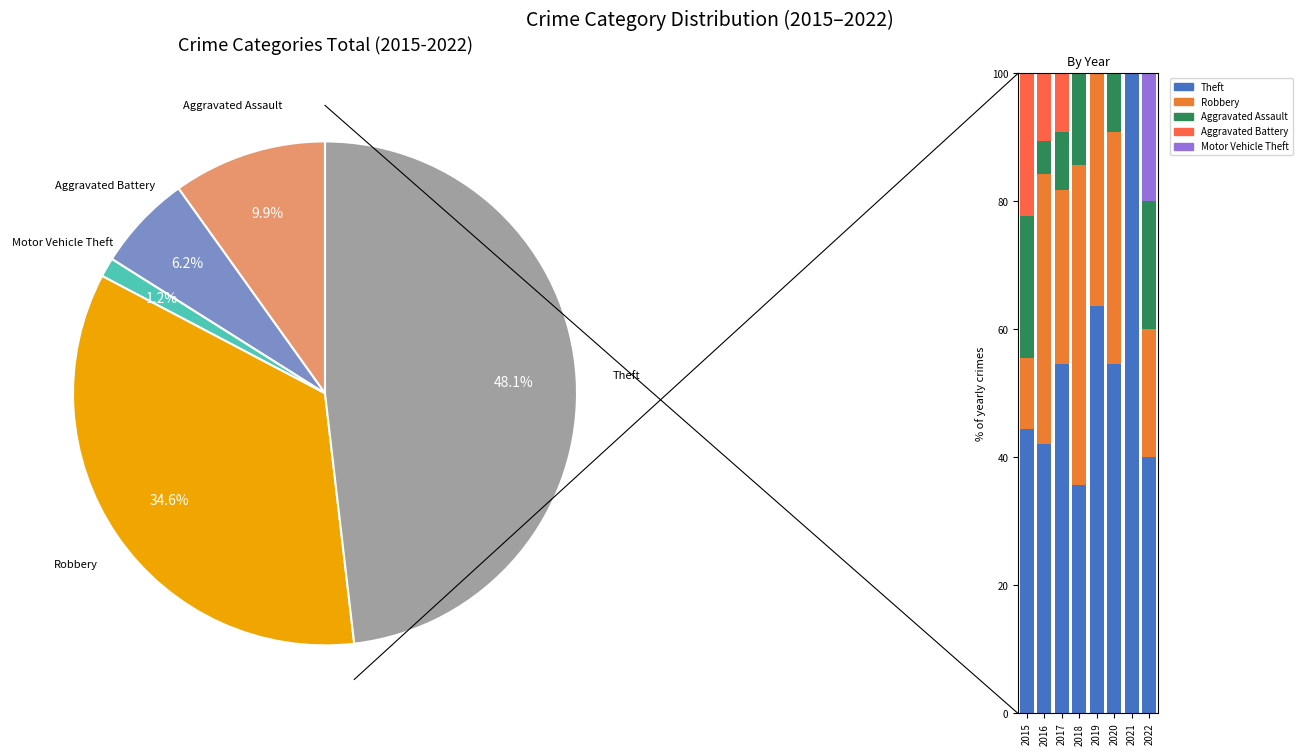

Rank the categories by Motor Vehicle Theft value from highest to lowest.

2022, 2015, 2016, 2017, 2018, 2019, 2020, 2021